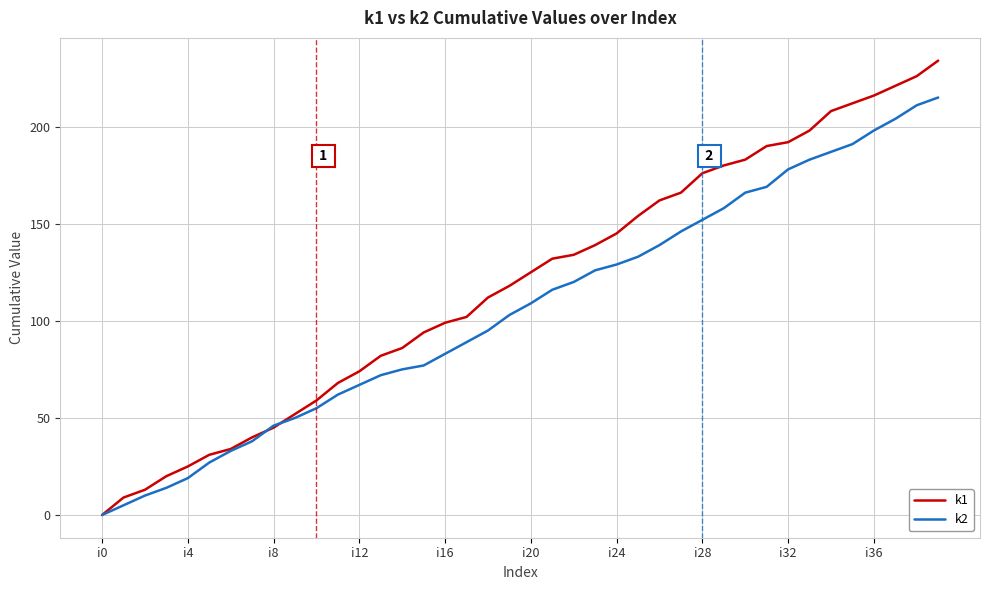

What is the difference between the maximum and second lowest values in the k2 series?

210